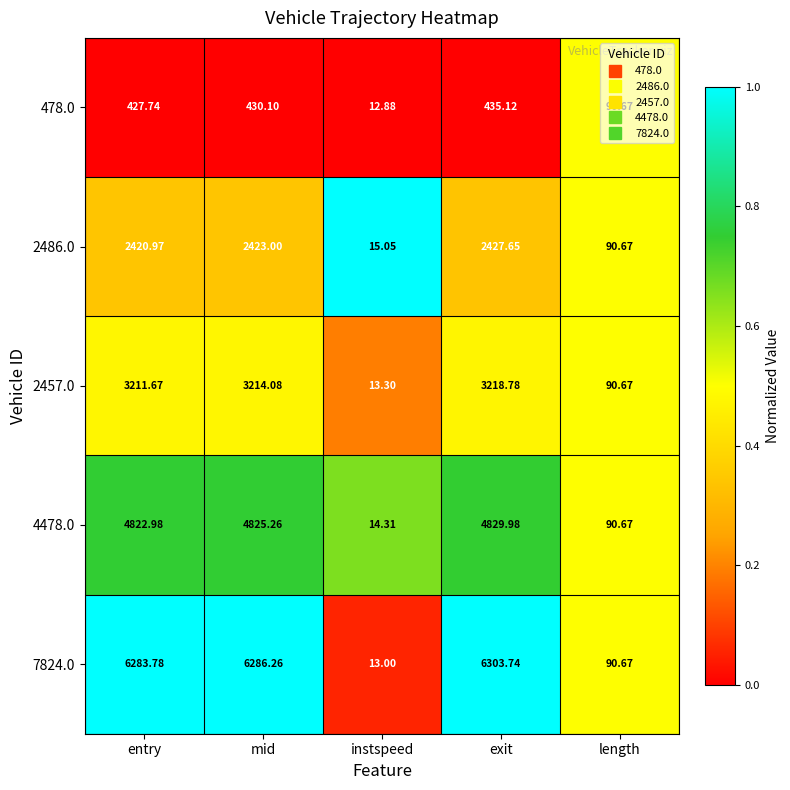

Rank the series by their maximum value, from highest to lowest.

7824.0, 4478.0, 2457.0, 2486.0, 478.0